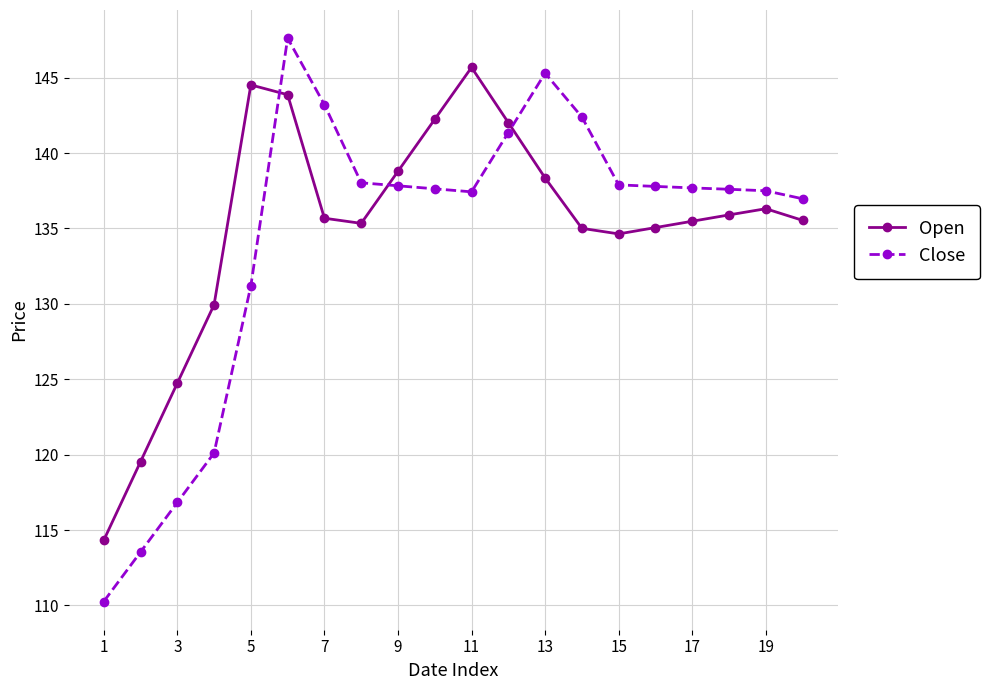

After their last crossing, which series has the higher values: Close or Open?

Close